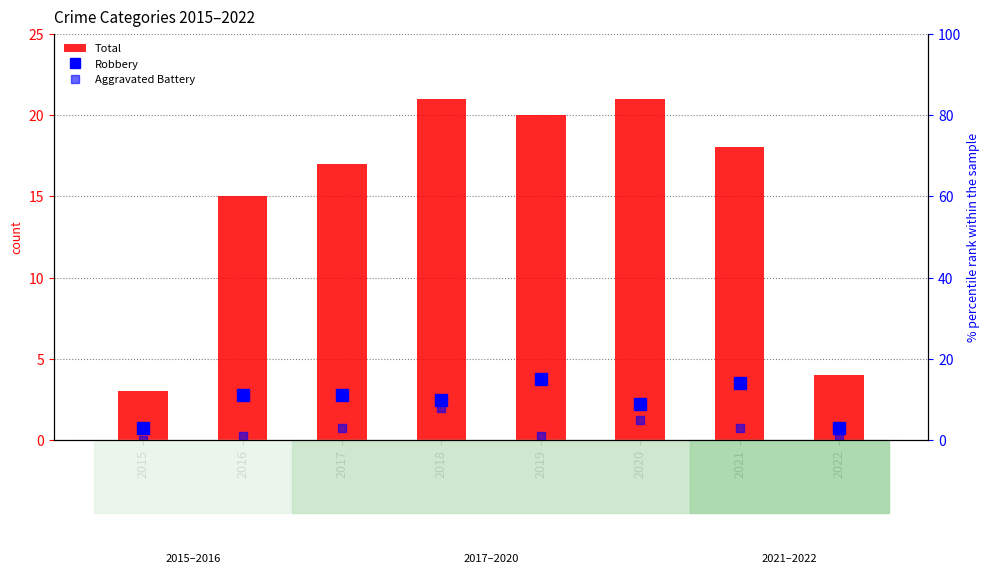

Between 2019 and 2017, which is larger?

2019